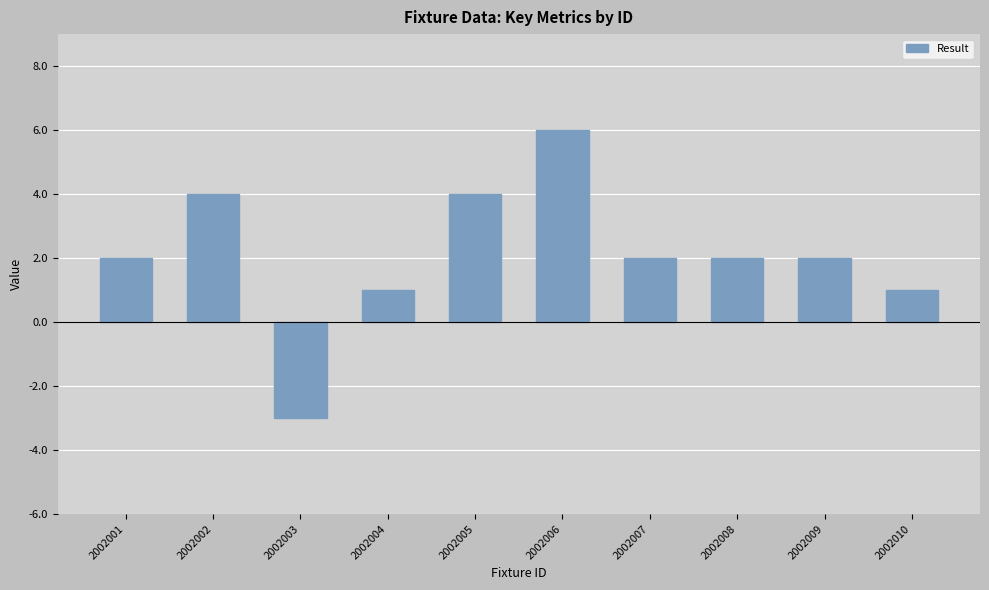

How many values are below zero?

1